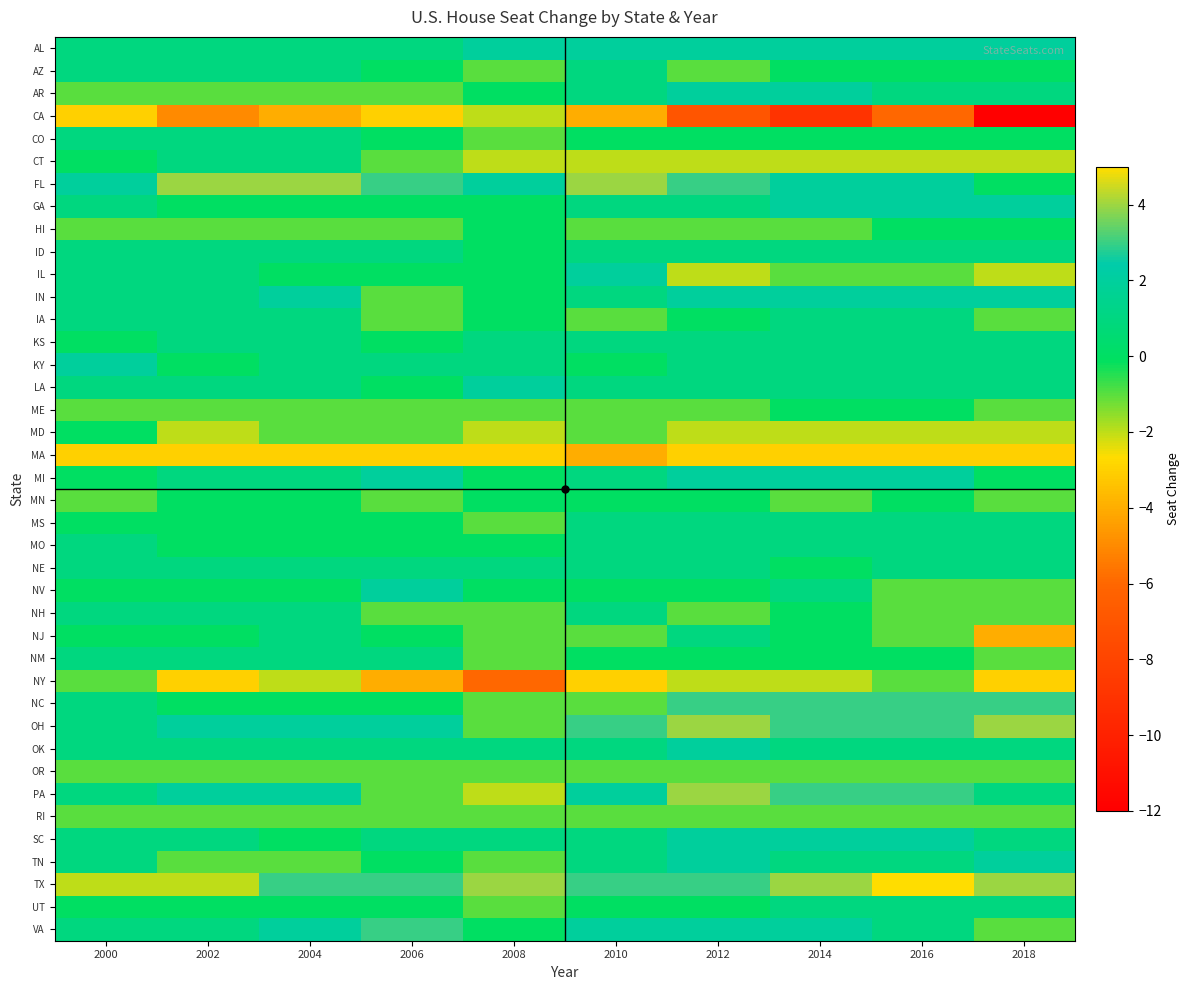

How many categories are shown in the chart?

10